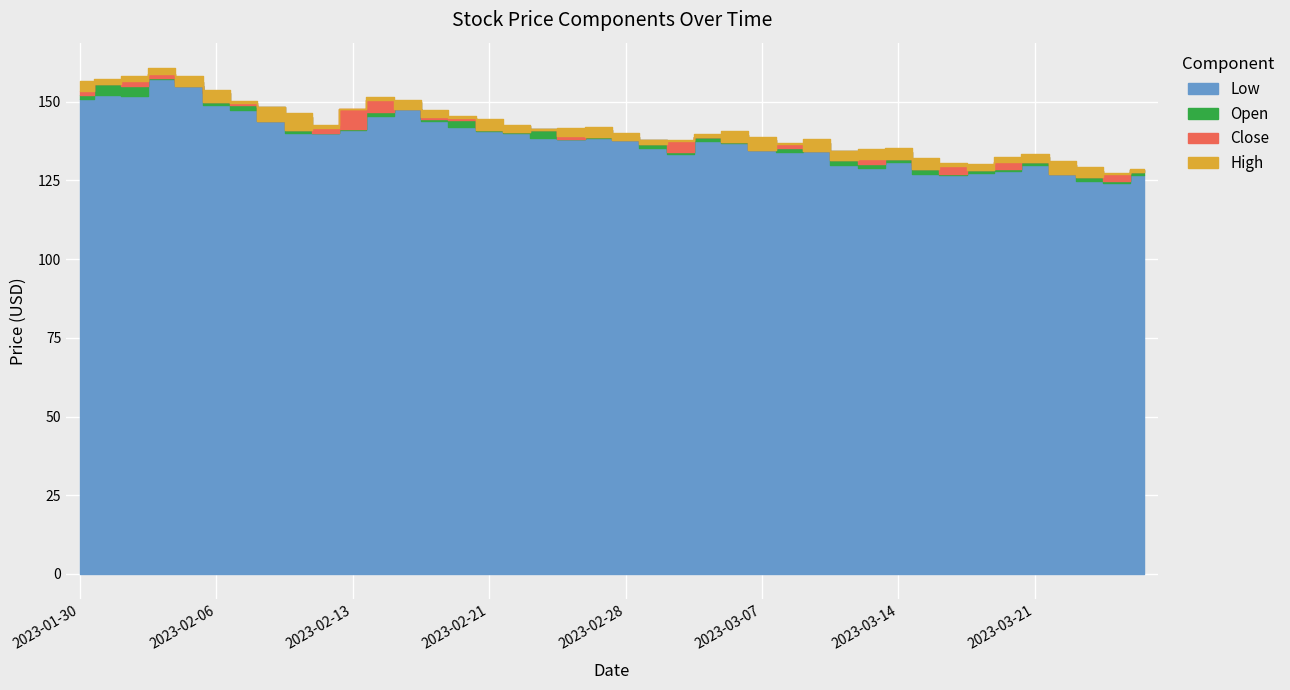

Reading left to right, what are all the values shown in this chart?

Low: 2023-01-30=151.0	2023-01-31=152.0	2023-02-01=151.7	2023-02-02=157.2	2023-02-03=154.9	2023-02-06=149.0	2023-02-07=147.3	2023-02-08=143.8	2023-02-09=140.1	2023-02-10=140.0	2023-02-13=141.2	2023-02-14=145.5	2023-02-15=147.6	2023-02-16=143.7	2023-02-17=142.1	2023-02-21=140.7	2023-02-22=140.0	2023-02-23=138.6	2023-02-24=138.3	2023-02-27=138.4	2023-02-28=137.9	2023-03-01=135.3	2023-03-02=133.3	2023-03-03=137.6	2023-03-06=136.9	2023-03-07=134.7	2023-03-08=134.0	2023-03-09=134.2	2023-03-10=130.0	2023-03-13=129.1	2023-03-14=131.0	2023-03-15=126.9	2023-03-16=126.8	2023-03-17=127.3	2023-03-20=128.1	2023-03-21=129.9	2023-03-22=127.1	2023-03-23=124.8	2023-03-24=124.1	2023-03-27=126.7
Open: 2023-01-30=152.1	2023-01-31=156.0	2023-02-01=155.0	2023-02-02=157.7	2023-02-03=156.3	2023-02-06=152.7	2023-02-07=148.9	2023-02-08=148.4	2023-02-09=145.2	2023-02-10=140.0	2023-02-13=141.5	2023-02-14=146.6	2023-02-15=149.8	2023-02-16=144.6	2023-02-17=144.3	2023-02-21=141.8	2023-02-22=142.2	2023-02-23=141.2	2023-02-24=138.3	2023-02-27=141.0	2023-02-28=138.8	2023-03-01=137.8	2023-03-02=133.9	2023-03-03=138.7	2023-03-06=139.3	2023-03-07=137.9	2023-03-08=135.3	2023-03-09=136.8	2023-03-10=134.5	2023-03-13=130.3	2023-03-14=134.1	2023-03-15=130.0	2023-03-16=127.1	2023-03-17=129.3	2023-03-20=128.5	2023-03-21=132.5	2023-03-22=130.1	2023-03-23=127.9	2023-03-24=124.8	2023-03-27=128.4
Close: 2023-01-30=153.5	2023-01-31=155.6	2023-02-01=156.5	2023-02-02=158.9	2023-02-03=155.0	2023-02-06=150.0	2023-02-07=149.6	2023-02-08=144.0	2023-02-09=141.1	2023-02-10=141.5	2023-02-13=147.6	2023-02-14=150.6	2023-02-15=147.8	2023-02-16=145.1	2023-02-17=145.0	2023-02-21=140.9	2023-02-22=140.4	2023-02-23=141.1	2023-02-24=139.1	2023-02-27=138.9	2023-02-28=138.0	2023-03-01=136.6	2023-03-02=137.5	2023-03-03=138.7	2023-03-06=137.2	2023-03-07=134.7	2023-03-08=136.7	2023-03-09=134.2	2023-03-10=131.4	2023-03-13=131.8	2023-03-14=132.0	2023-03-15=128.8	2023-03-16=129.5	2023-03-17=128.4	2023-03-20=131.0	2023-03-21=131.0	2023-03-22=127.2	2023-03-23=126.1	2023-03-24=127.2	2023-03-27=127.8
High: 2023-01-30=156.5	2023-01-31=157.1	2023-02-01=158.3	2023-02-02=160.7	2023-02-03=158.3	2023-02-06=153.8	2023-02-07=150.2	2023-02-08=148.5	2023-02-09=146.4	2023-02-10=142.7	2023-02-13=147.6	2023-02-14=151.5	2023-02-15=150.5	2023-02-16=147.5	2023-02-17=145.5	2023-02-21=144.4	2023-02-22=142.5	2023-02-23=141.5	2023-02-24=141.5	2023-02-27=141.9	2023-02-28=139.9	2023-03-01=137.9	2023-03-02=137.7	2023-03-03=139.9	2023-03-06=140.6	2023-03-07=138.8	2023-03-08=136.9	2023-03-09=138.2	2023-03-10=134.5	2023-03-13=135.1	2023-03-14=135.3	2023-03-15=132.3	2023-03-16=130.7	2023-03-17=130.1	2023-03-20=132.6	2023-03-21=133.4	2023-03-22=131.3	2023-03-23=129.2	2023-03-24=127.5	2023-03-27=128.7